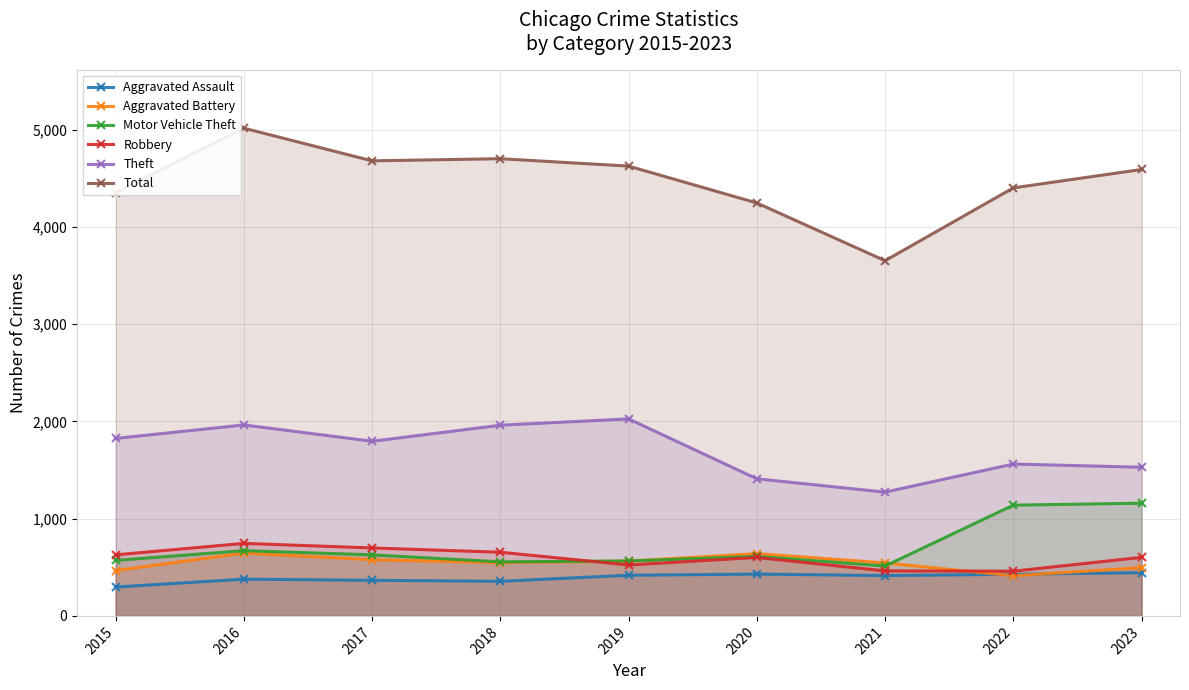

The Total series shows 4591 at 2023. True or false?

True